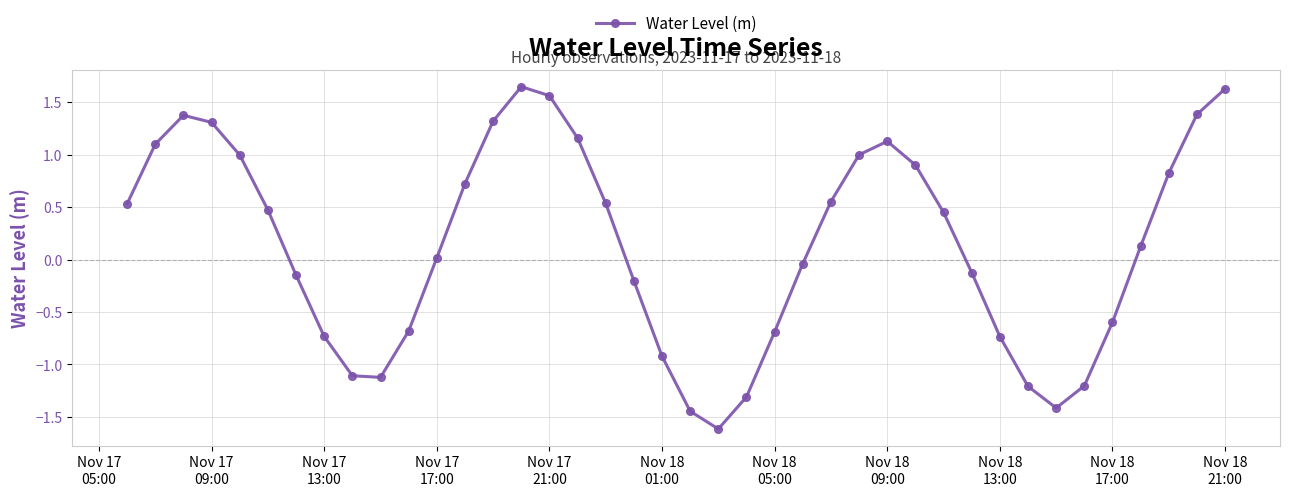

True or false: there are more than 0 points higher than both neighbors.

True